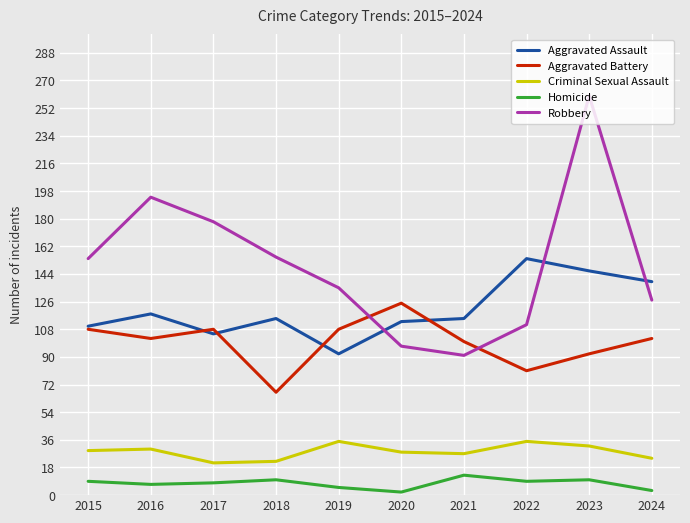

What is the greatest value displayed?

260